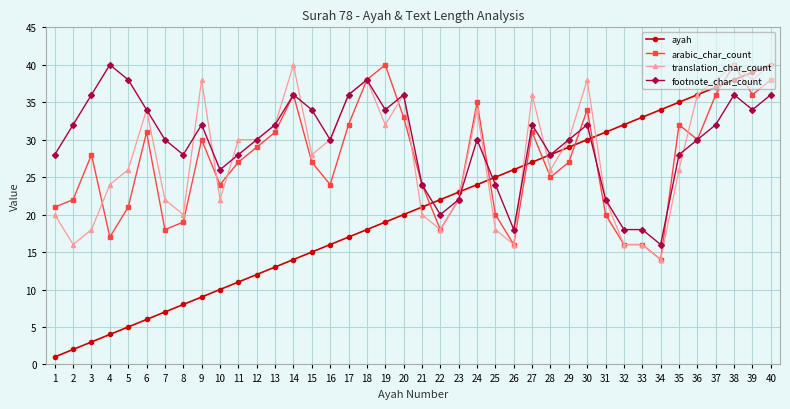

The ayah series shows 29 at 29. True or false?

True